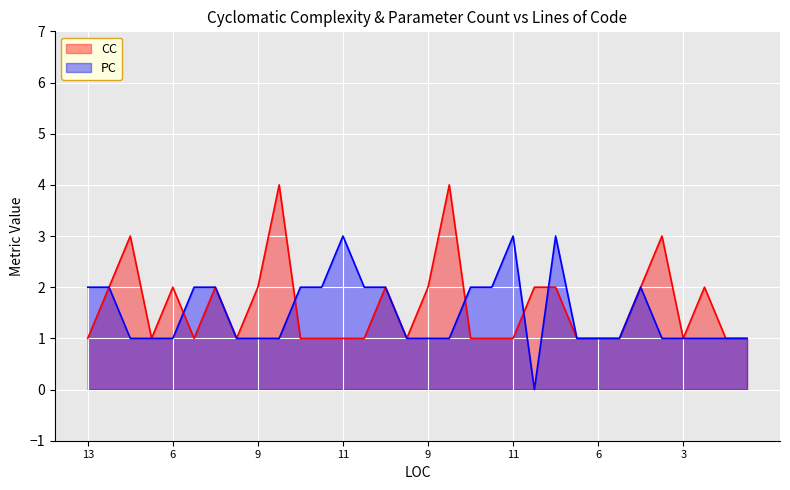

Where is the first local maximum for PC?

11